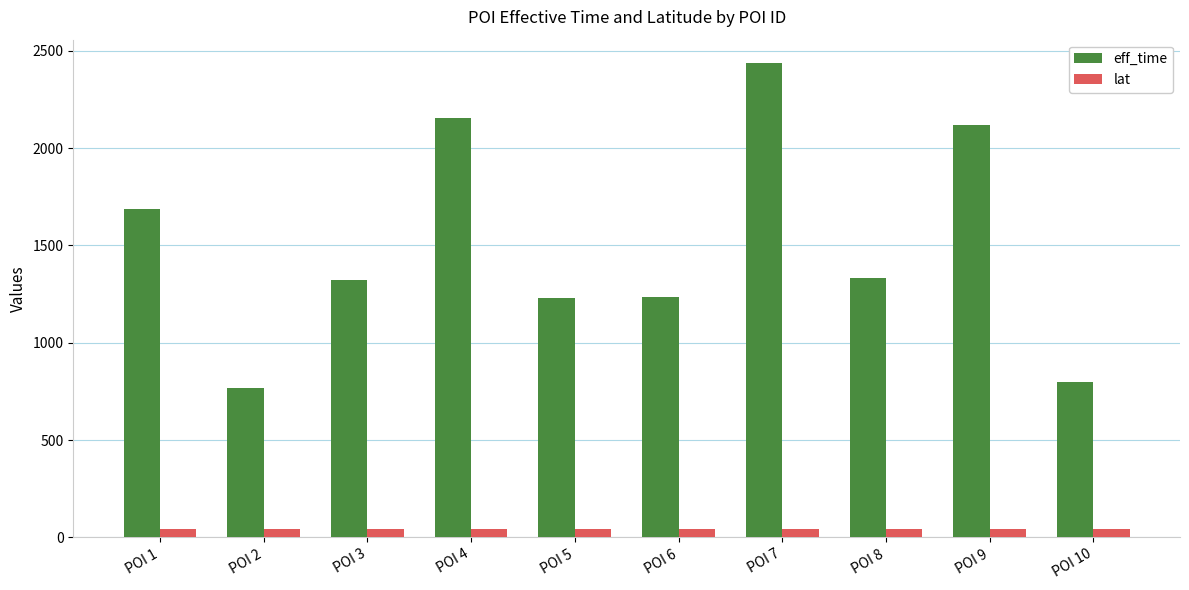

What is the maximum value for eff_time?

2436.0